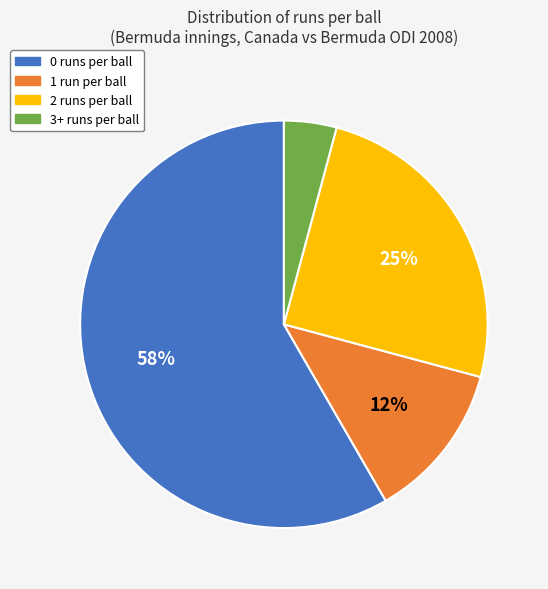

Does any single category account for the majority?

Yes